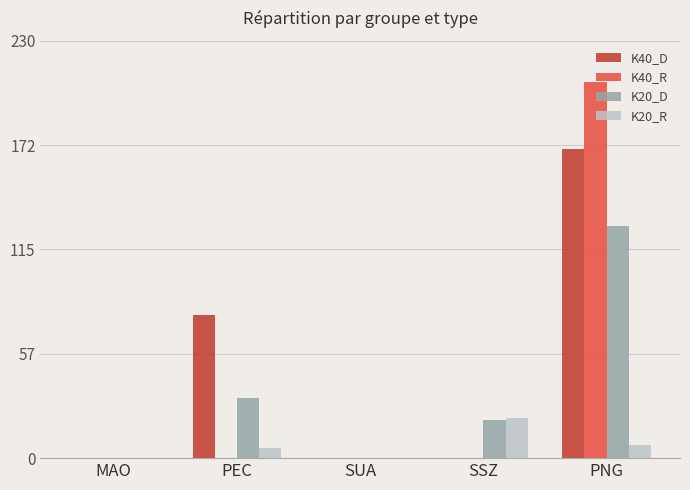

The value of K40_D at PEC is 79.0. True or false?

True